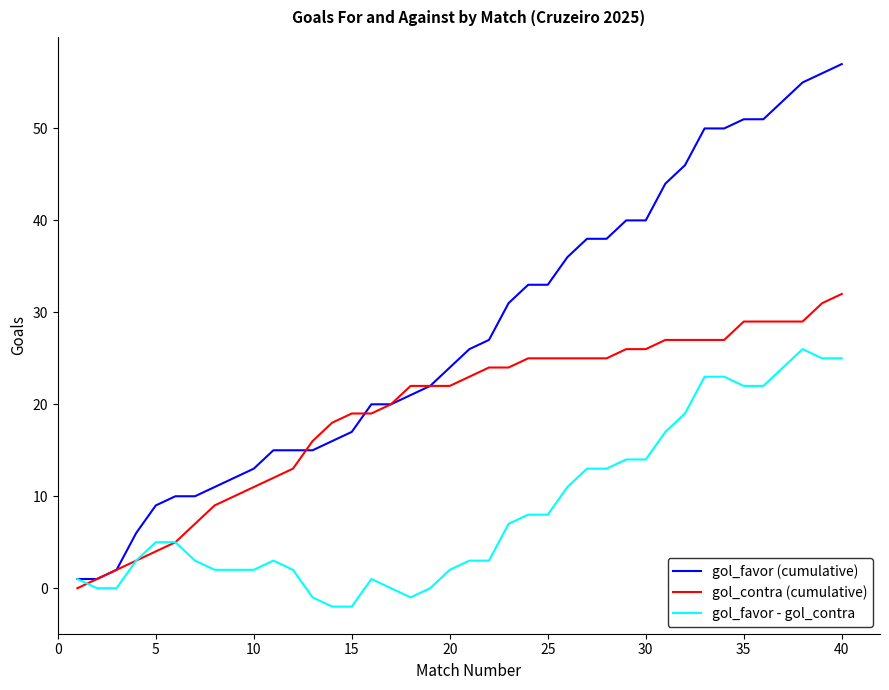

Which series has the largest range (max minus min)?

gol_favor (cumulative)